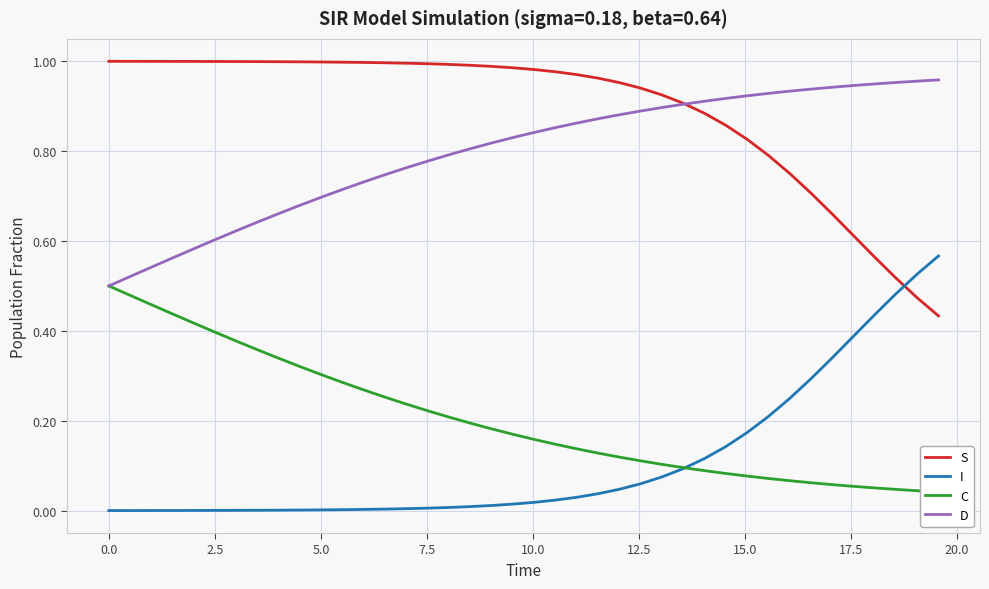

True or false: D and I cross at least once.

False